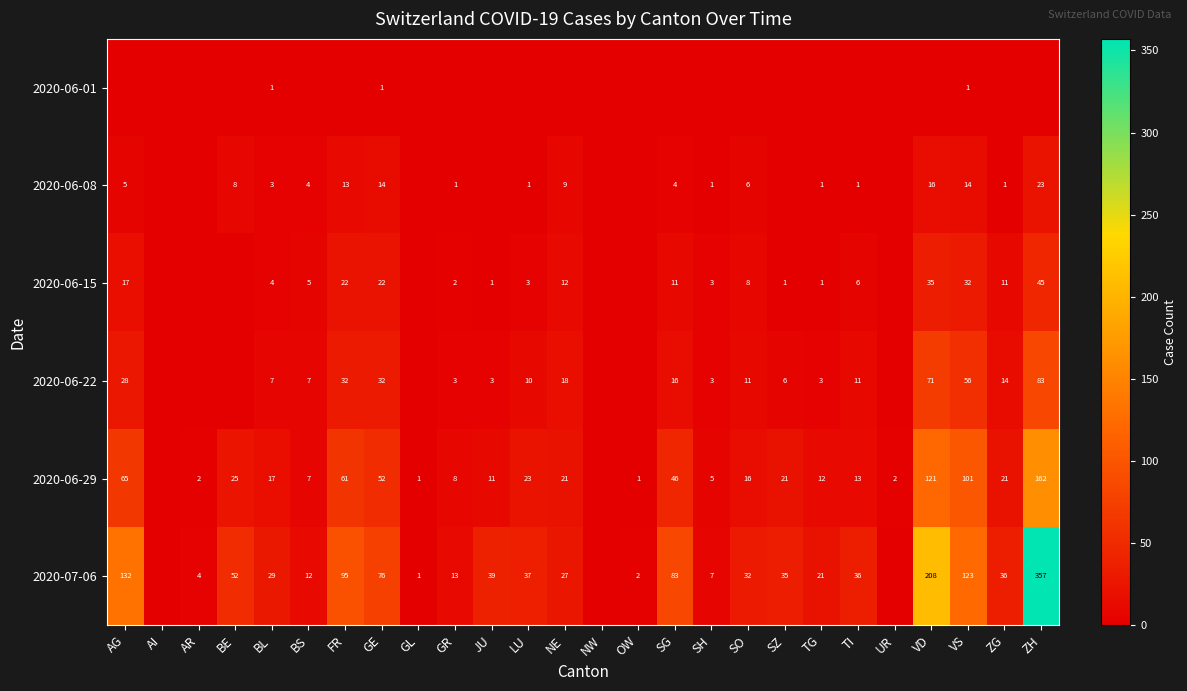

The 2020-07-06 series shows 47 at SZ. True or false?

False